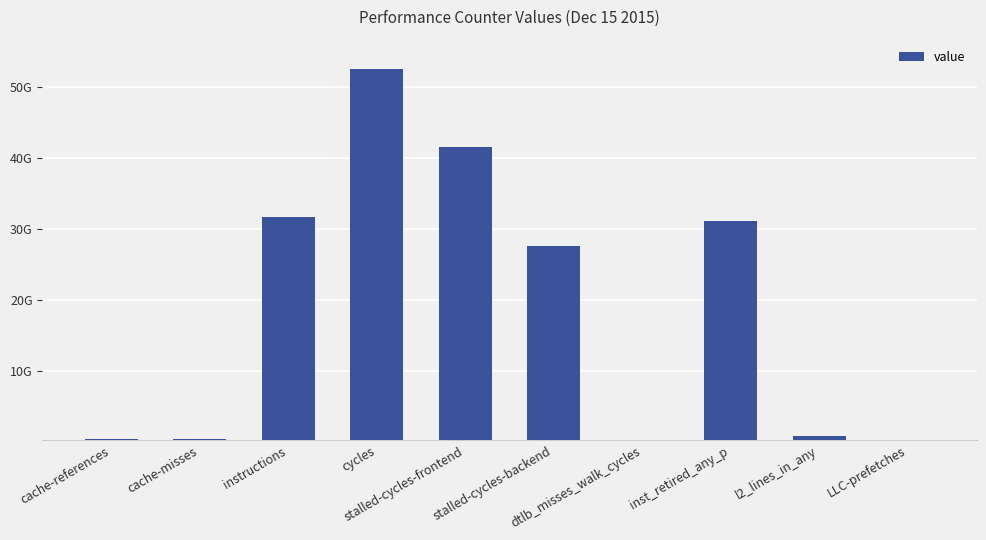

List the labels in order of value, largest first.

cycles, stalled-cycles-frontend, instructions, inst_retired_any_p, stalled-cycles-backend, l2_lines_in_any, cache-references, cache-misses, LLC-prefetches, dtlb_misses_walk_cycles